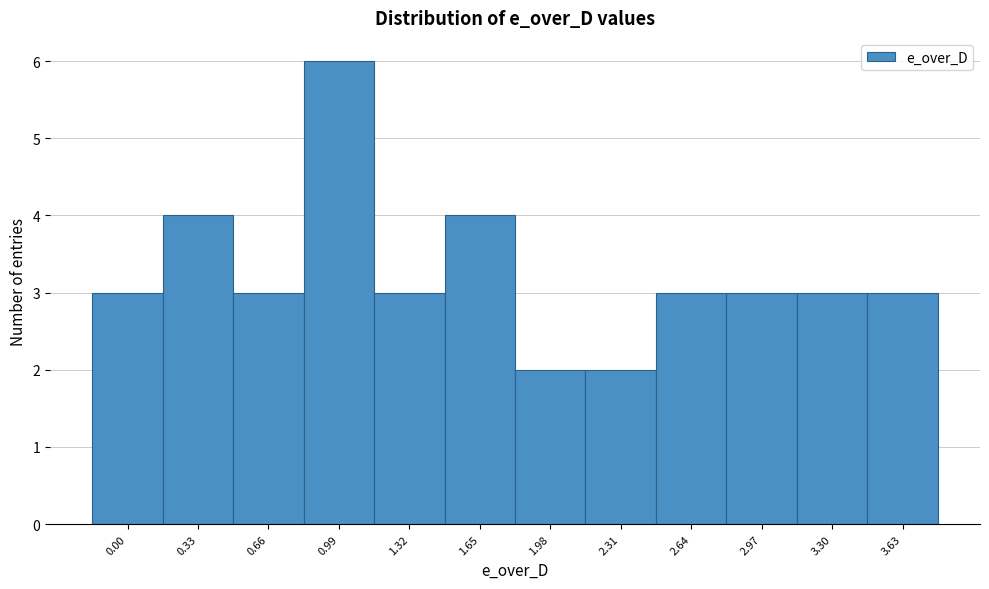

Reading left to right, extract all data points from this chart.

3	4	3	6	3	4	2	2	3	3	3	3